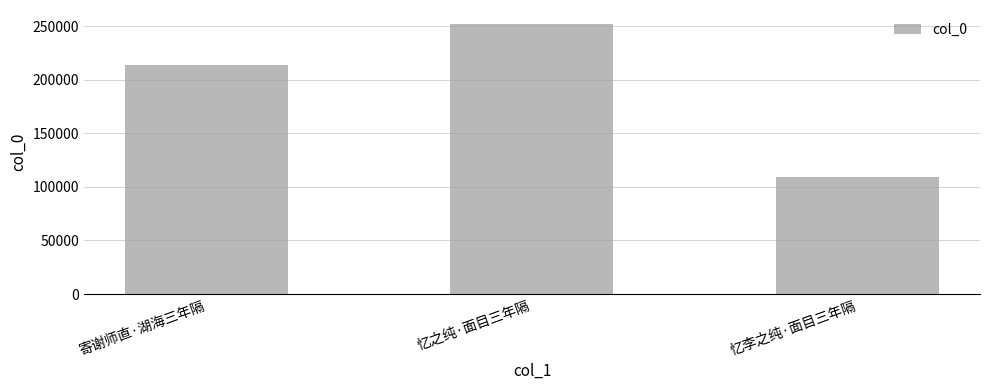

What value does the data have at 忆李之纯·面目三年隔?

109193